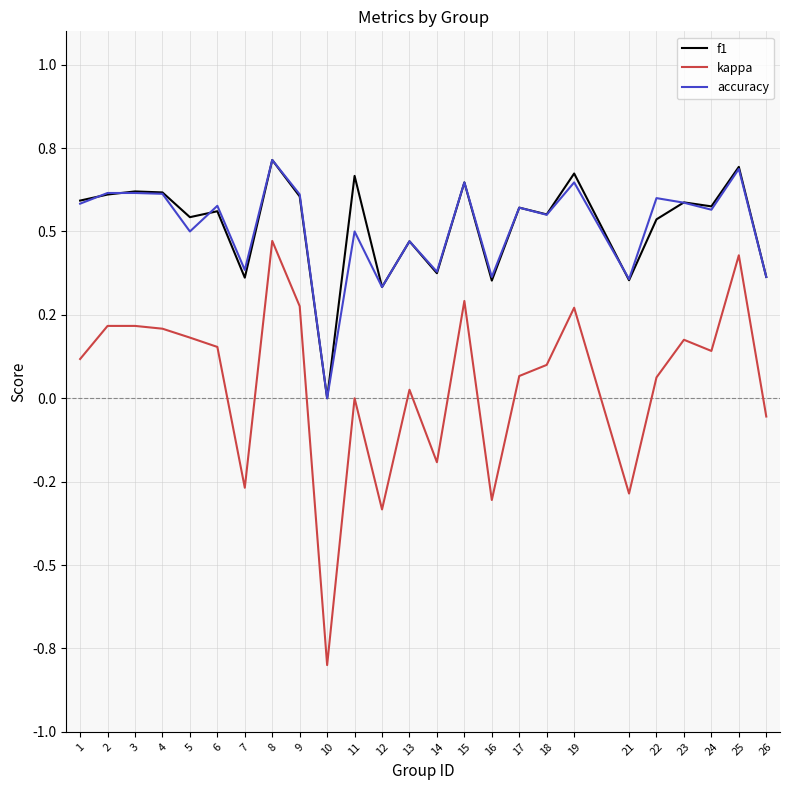

The f1 series shows 0.1 at 14. True or false?

False